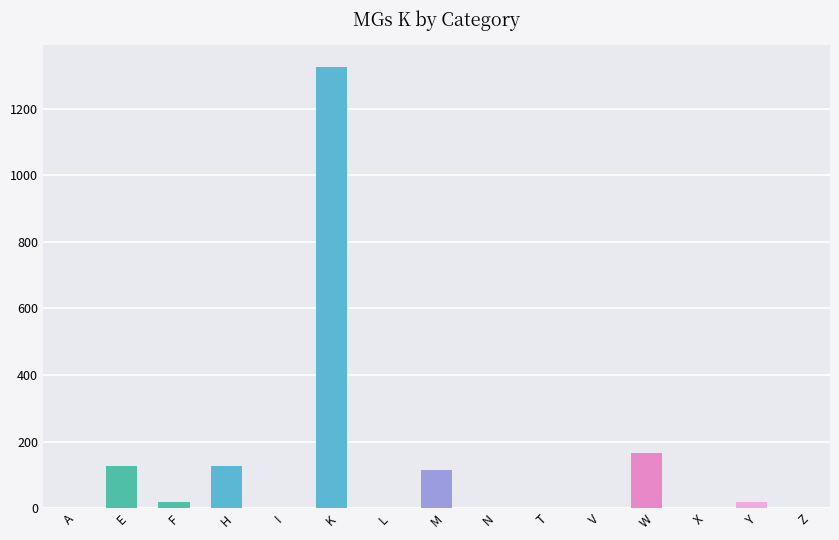

At which label is the value closest to 662?

W